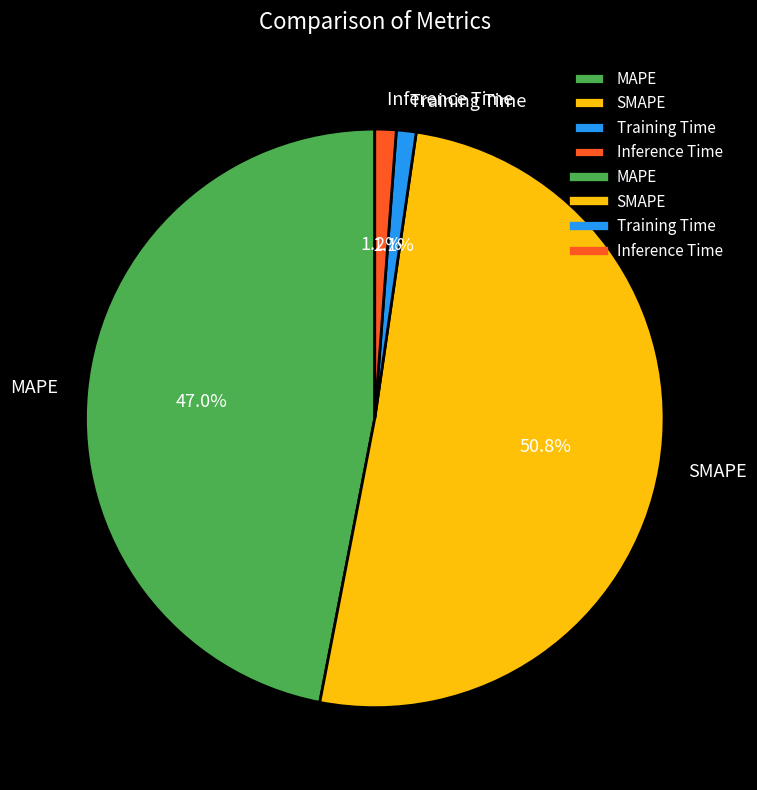

What is the total percentage of Inference Time and Training Time?

2.3%